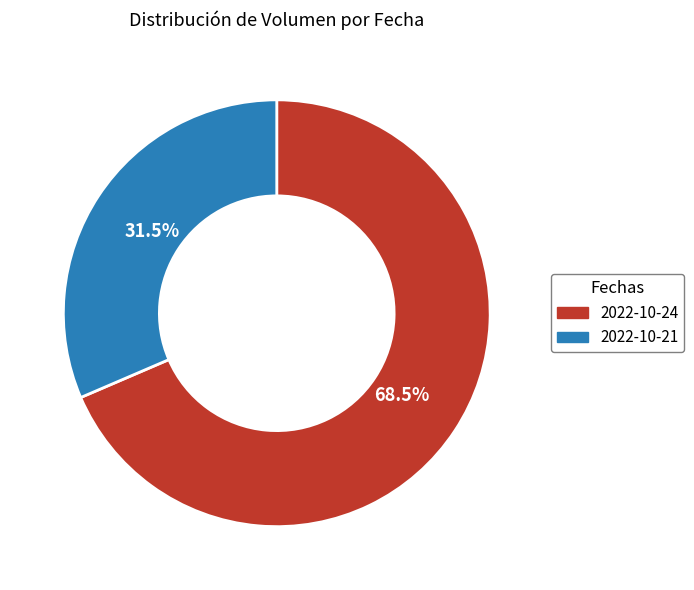

To the nearest percent, what is the average slice percentage?

50%